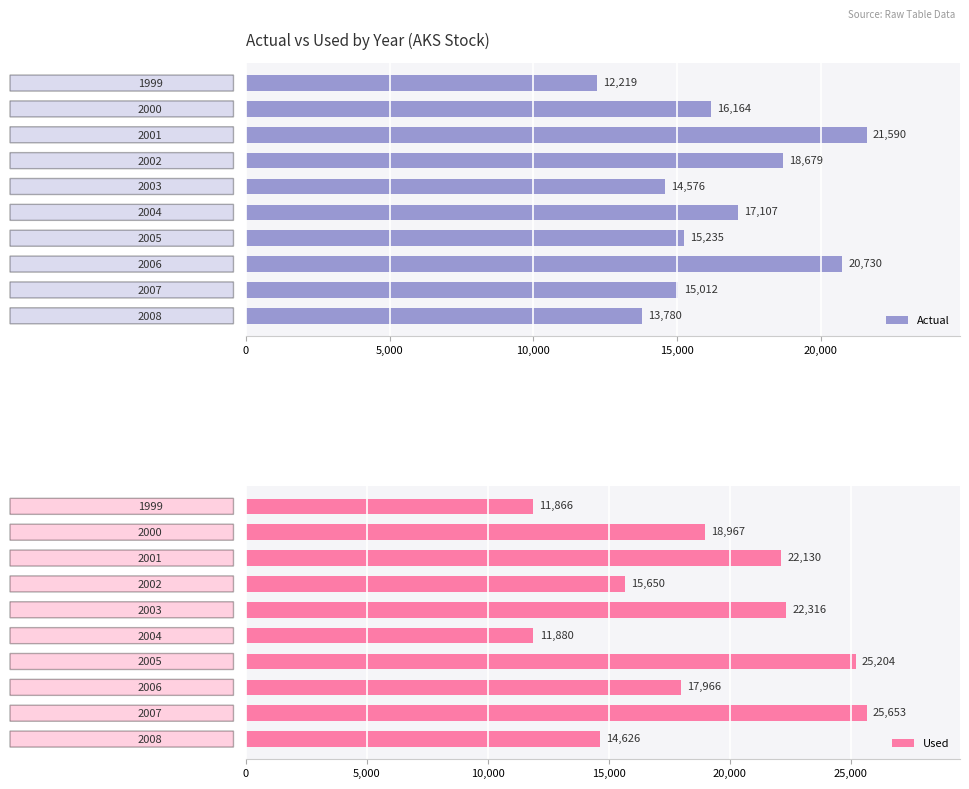

List the labels in order of Actual value, smallest first.

1999, 2008, 2003, 2007, 2005, 2000, 2004, 2002, 2006, 2001